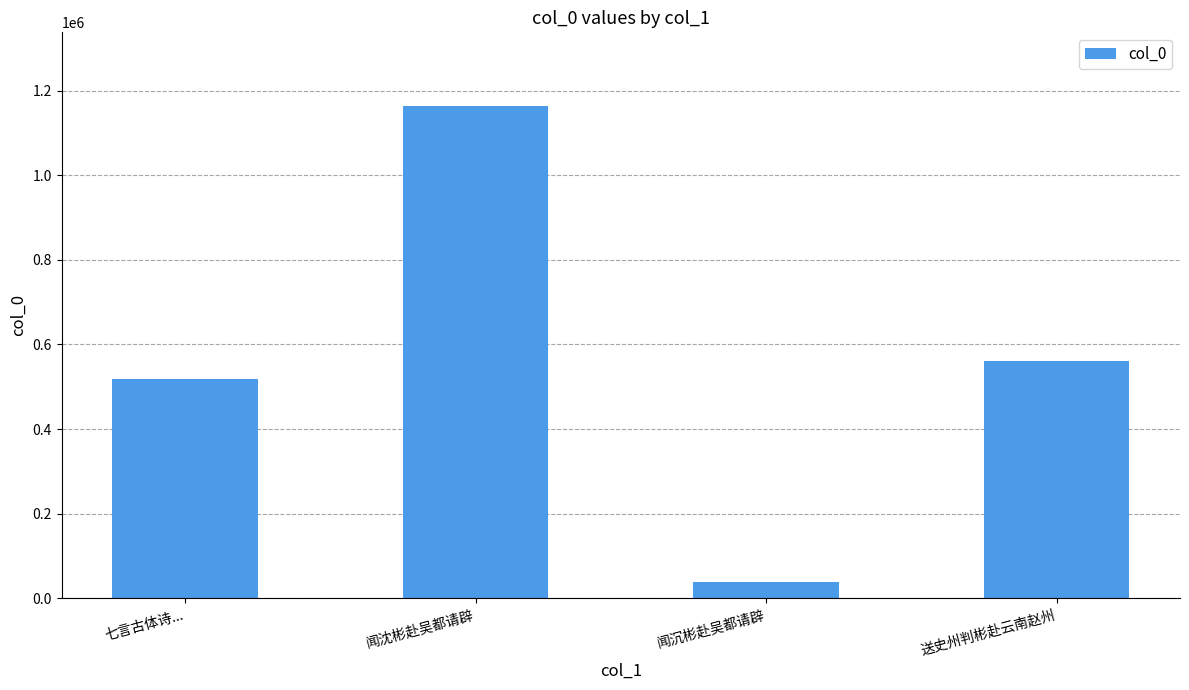

Rank the categories by value from highest to lowest.

闻沈彬赴吴都请辟, 送史州判彬赴云南赵州, 七言古体诗..., 闻沉彬赴吴都请辟